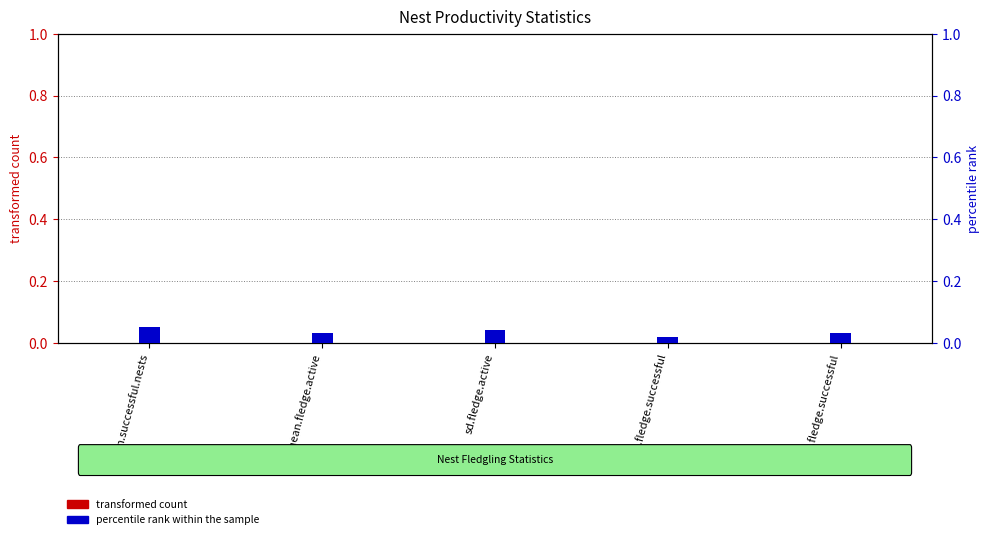

Reading left to right, list all the values displayed in this chart.

transformed count: n.successful.nests=0.0	mean.fledge.active=0.0	sd.fledge.active=0.0	mean.fledge.successful=0.0	sd.fledge.successful=0.0
percentile rank within the sample: n.successful.nests=0.1	mean.fledge.active=0.0	sd.fledge.active=0.0	mean.fledge.successful=0.0	sd.fledge.successful=0.0